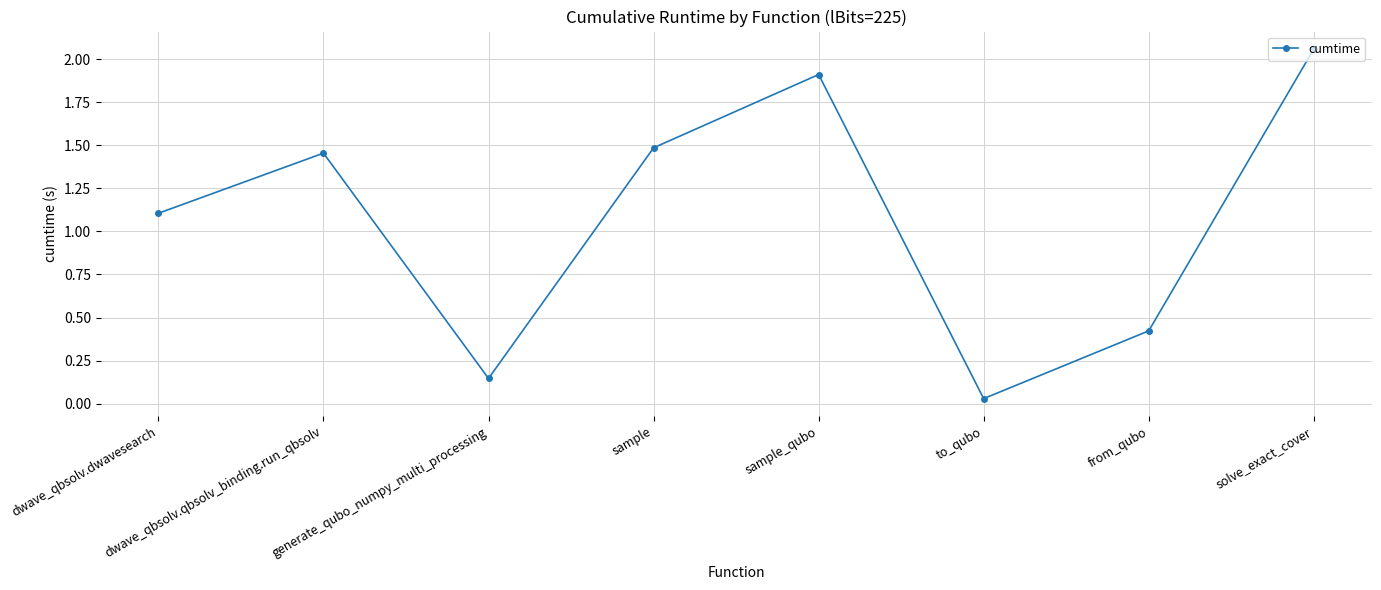

The value at sample_qubo is 3.0. True or false?

False